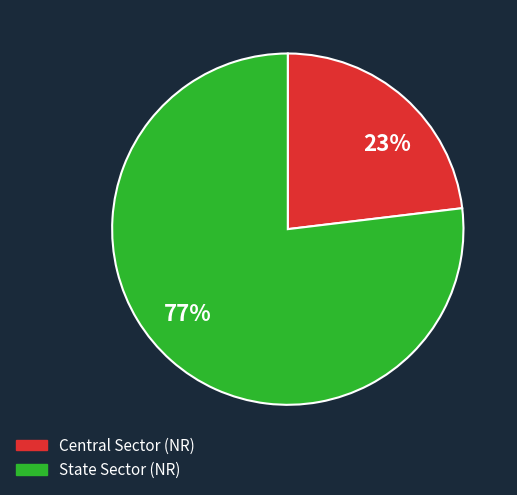

Combined, do Central Sector (NR) and State Sector (NR) account for over 50%?

Yes